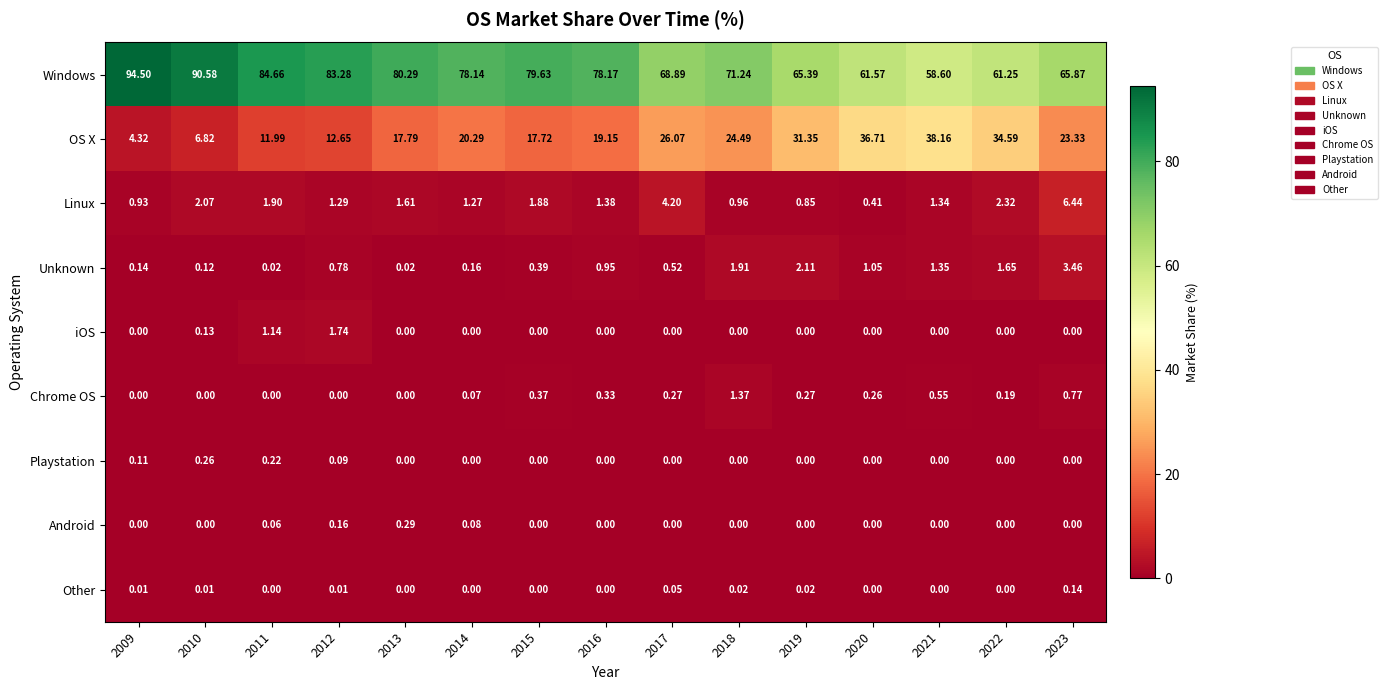

Which series has the largest total across all categories?

Windows